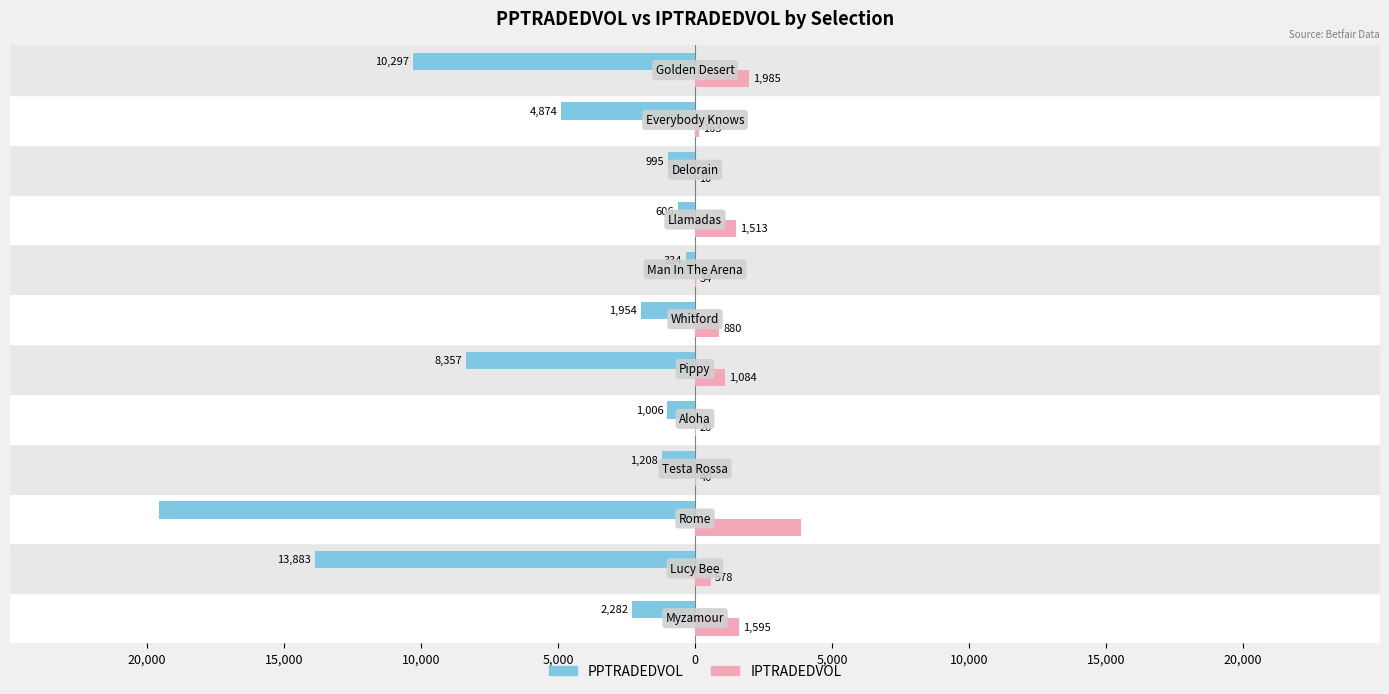

What are all the series names shown in the legend?

PPTRADEDVOL, IPTRADEDVOL